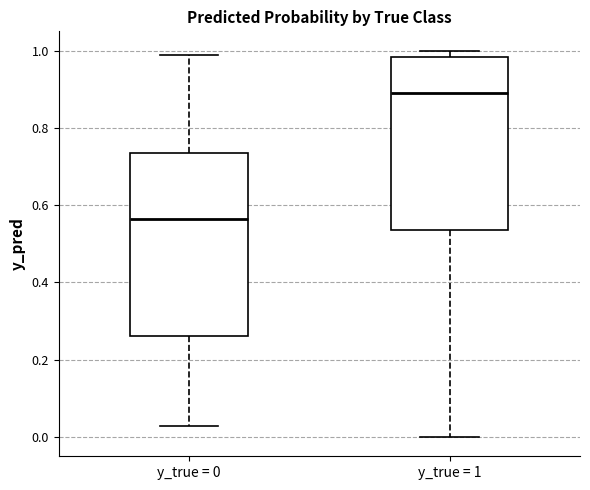

Reading left to right, read every box against the y-axis: the position of its median line, the range the box covers, and the ends of its whiskers. The values are not printed on the chart, so give them approximately, as read against the axis.

y_true = 0: median 0.56, box 0.26 to 0.74, whiskers 0.02 to 0.98
y_true = 1: median 0.90, box 0.54 to 0.98, whiskers 0.00 to 1.00